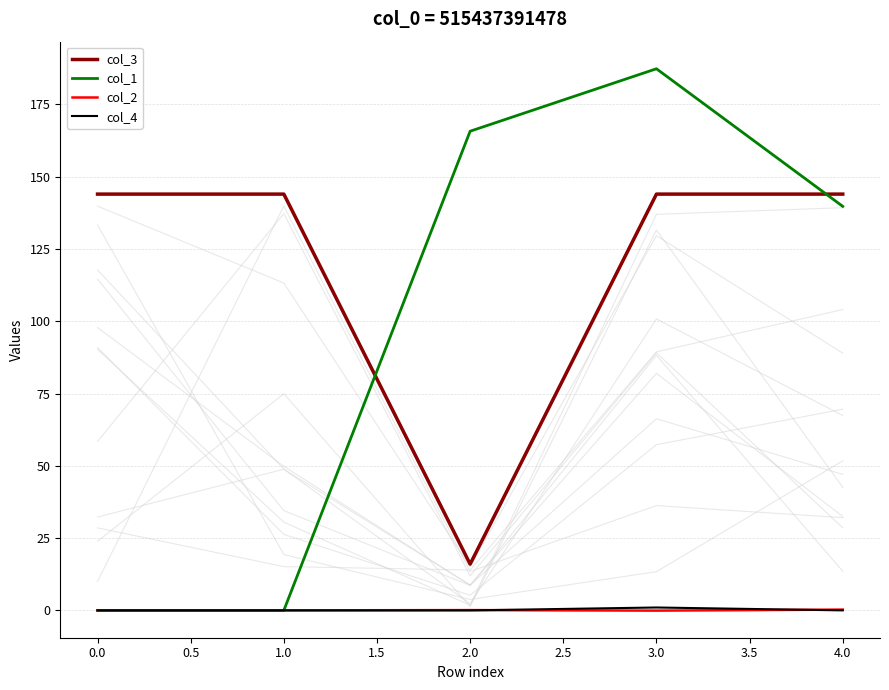

What is the highest value of the col_1 series?

187.4